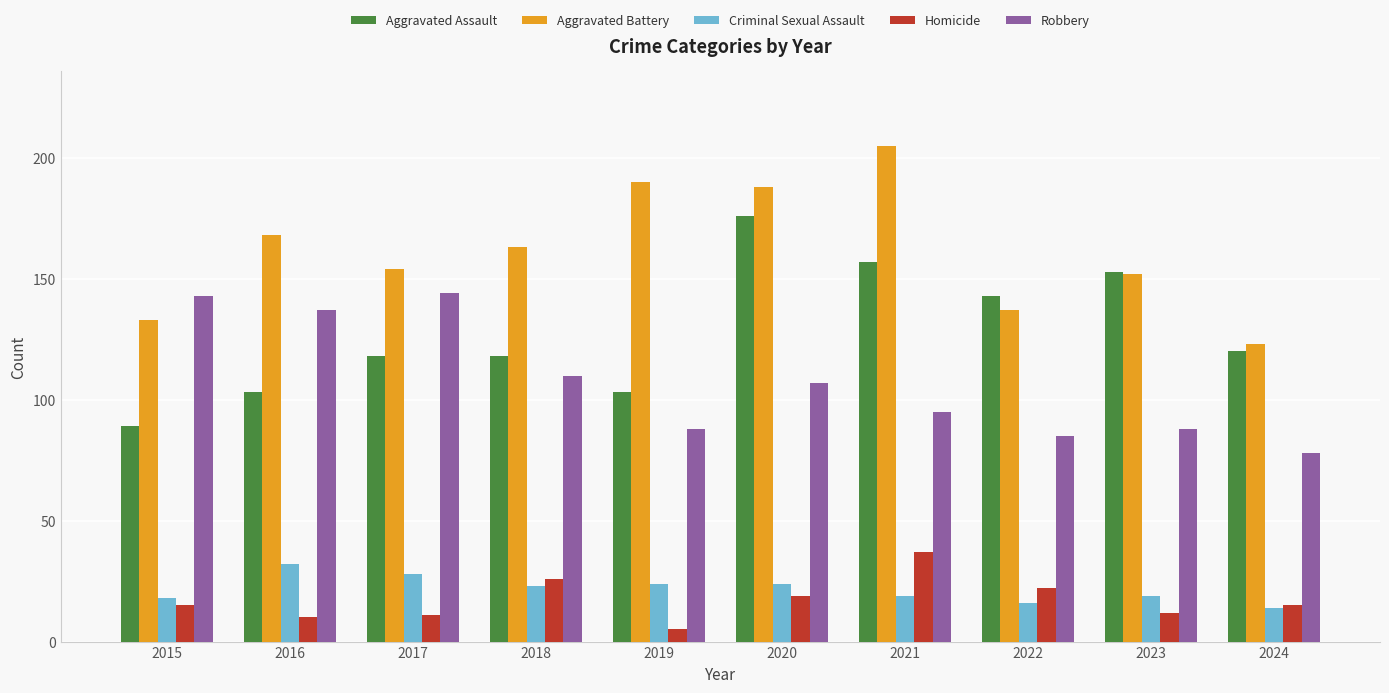

What is the spread (max minus min) of values at 2016?

158